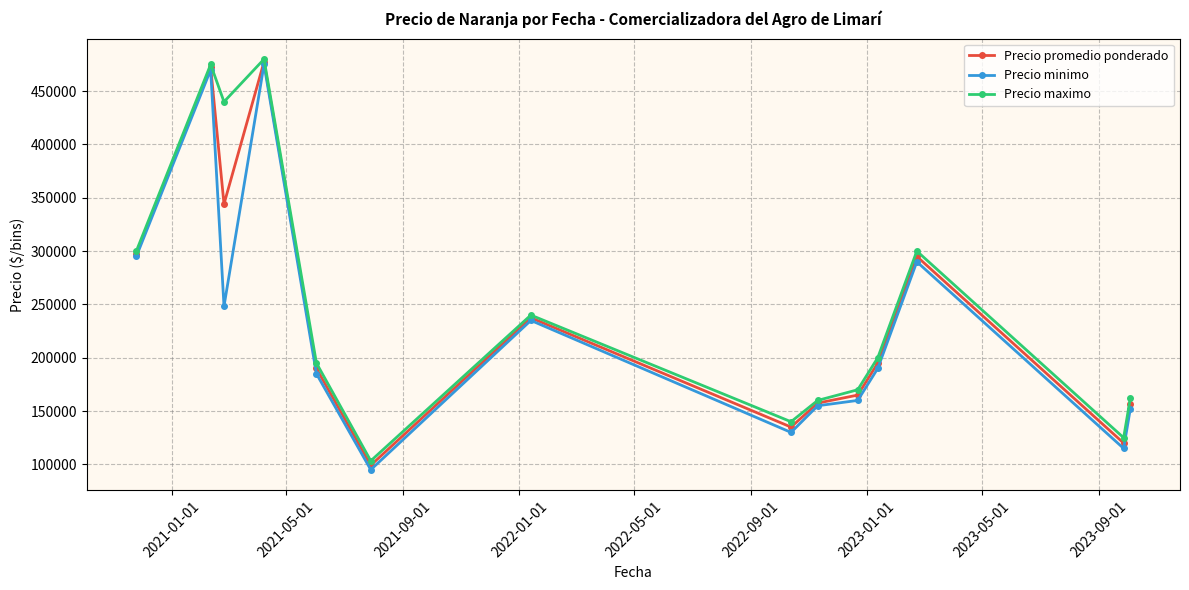

Which series has the largest range (max minus min)?

Precio minimo